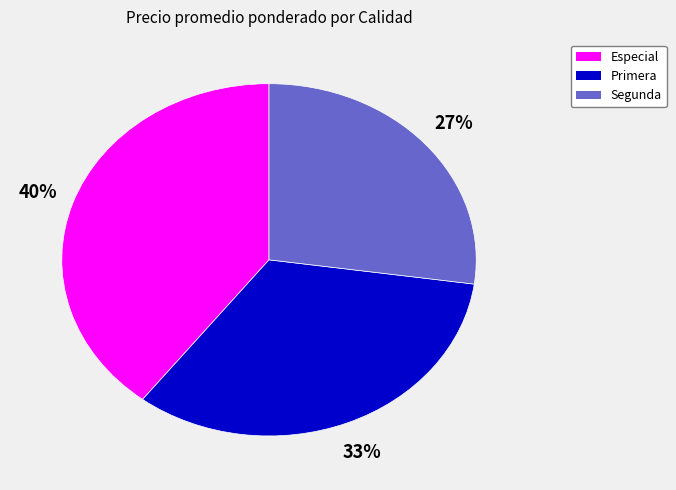

To the nearest percent, what is the average slice percentage?

33%